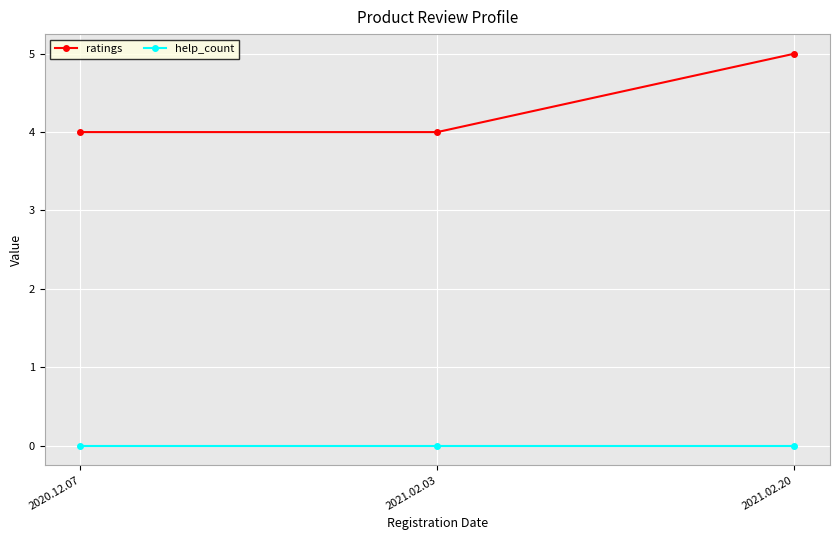

What is the maximum value shown in the chart?

5